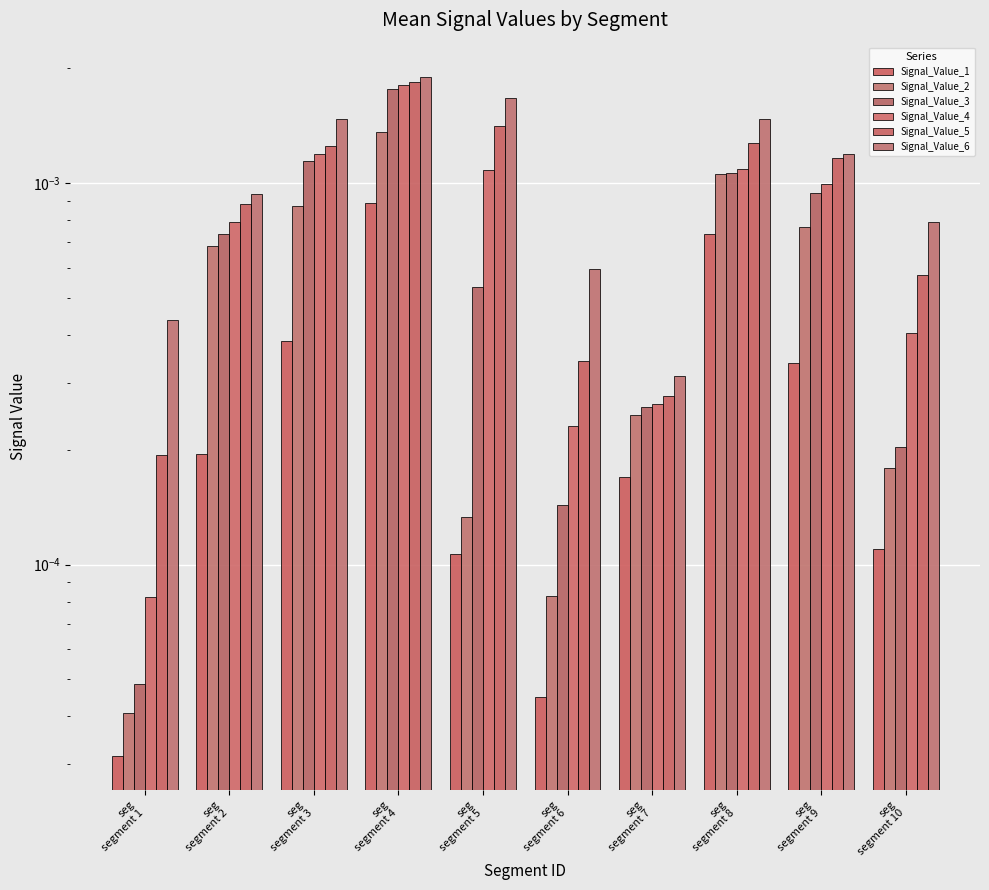

Rank the series at seg
segment 1 from highest to lowest value.

Signal_Value_6, Signal_Value_5, Signal_Value_4, Signal_Value_3, Signal_Value_2, Signal_Value_1